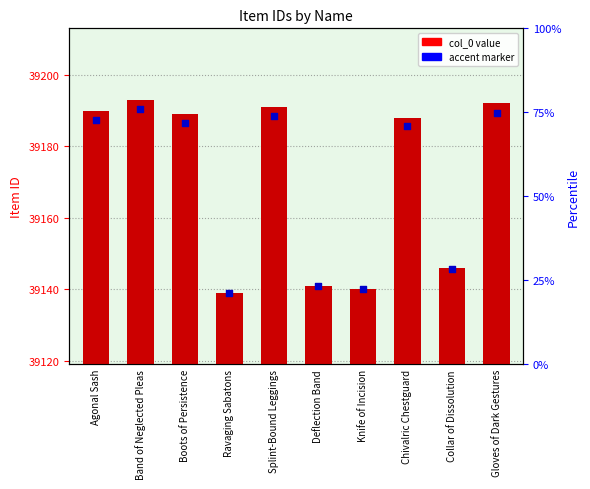

What is the total value across all series at Collar of Dissolution?

78291.6